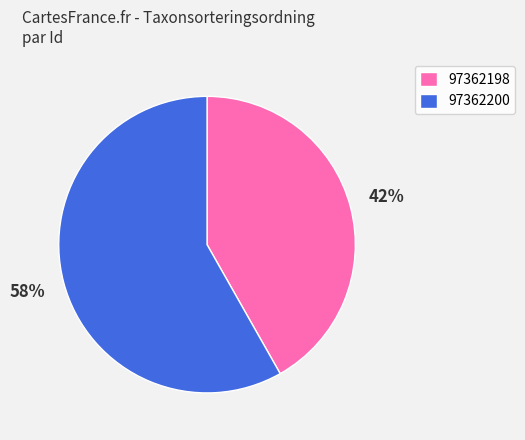

To the nearest percent, what is the difference between the 97362200 and 97362198 slice percentages?

16%